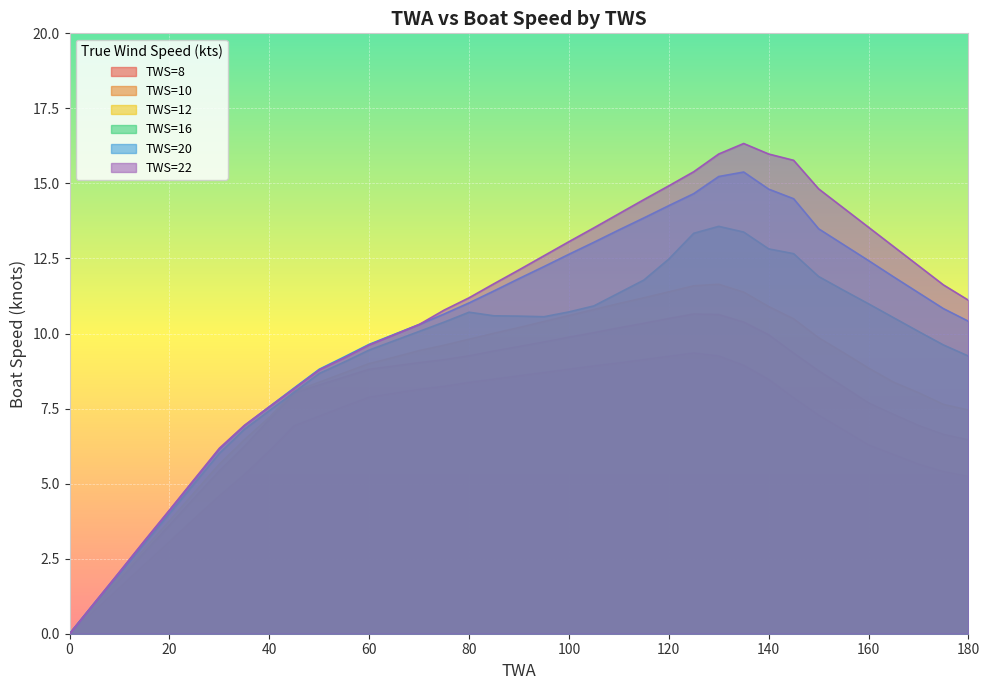

Which series has the largest total across all categories?

TWS=22